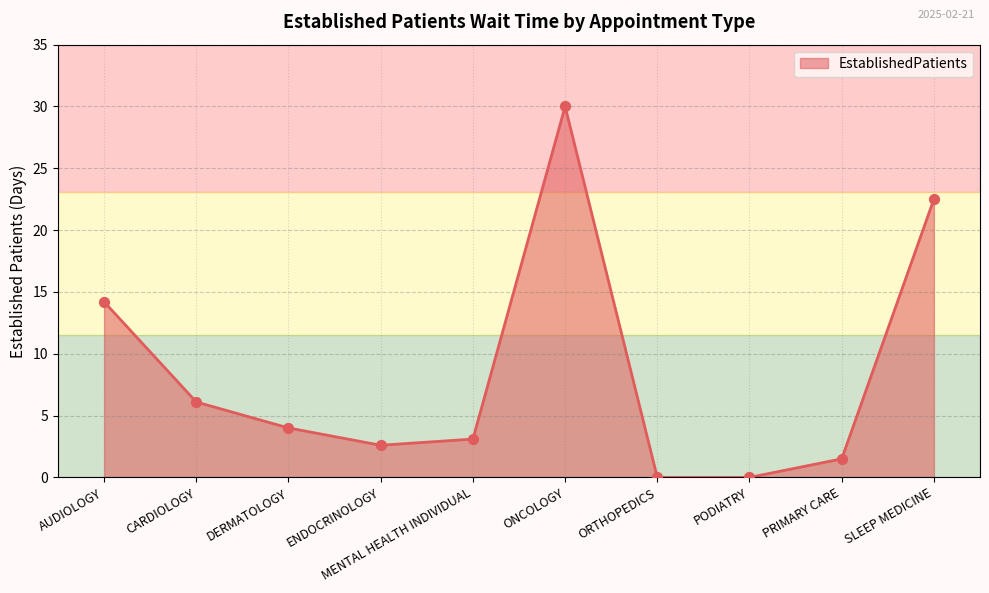

What is the change in value from PRIMARY CARE to SLEEP MEDICINE?

+21.0